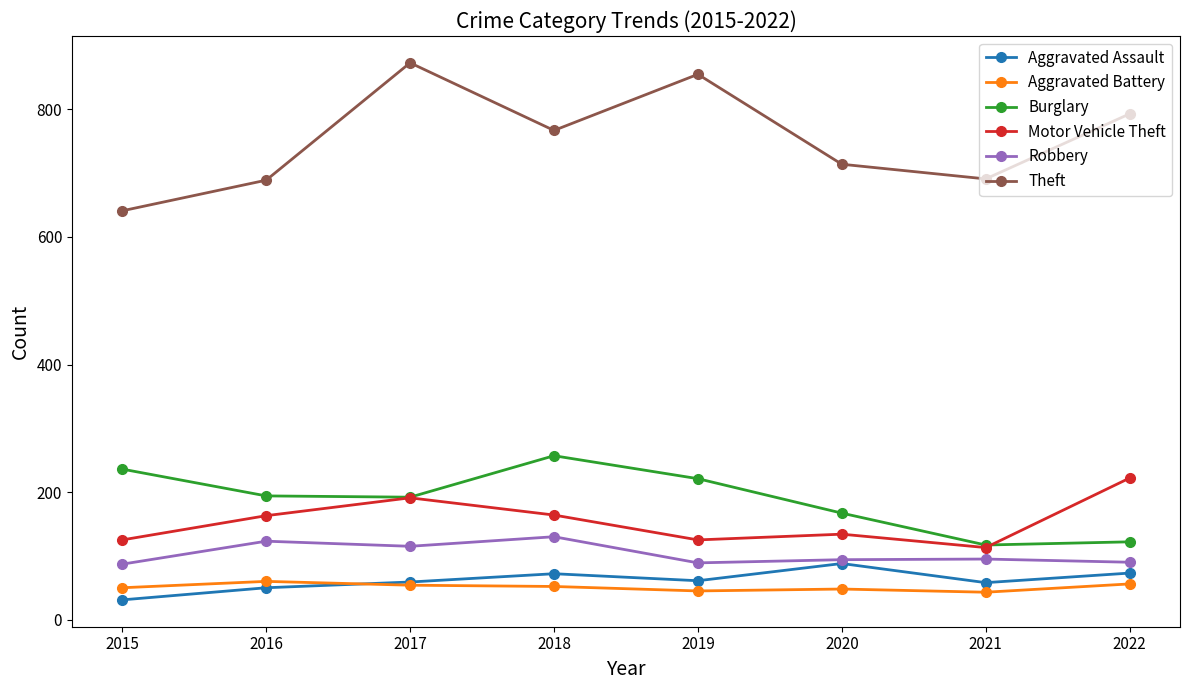

What is the difference between the maximum and minimum values in the Robbery series?

43